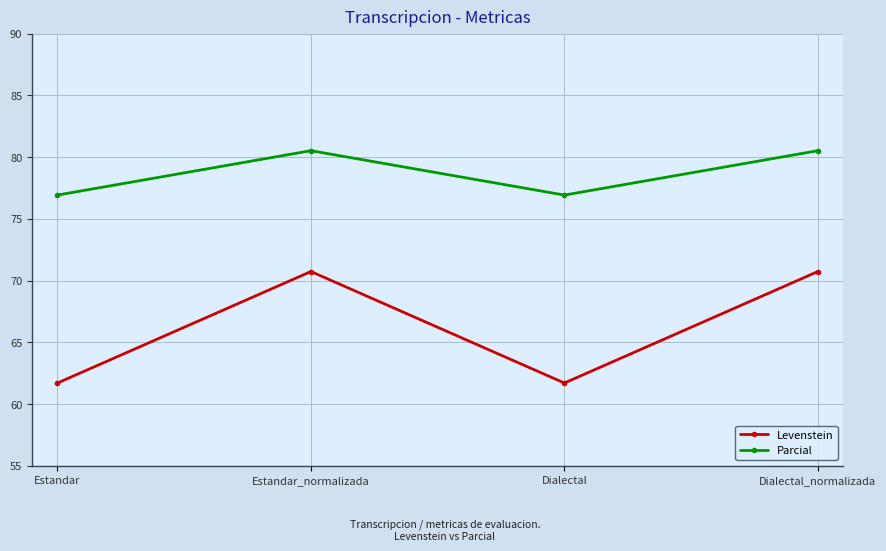

Which series has the widest spread of values?

Levenstein